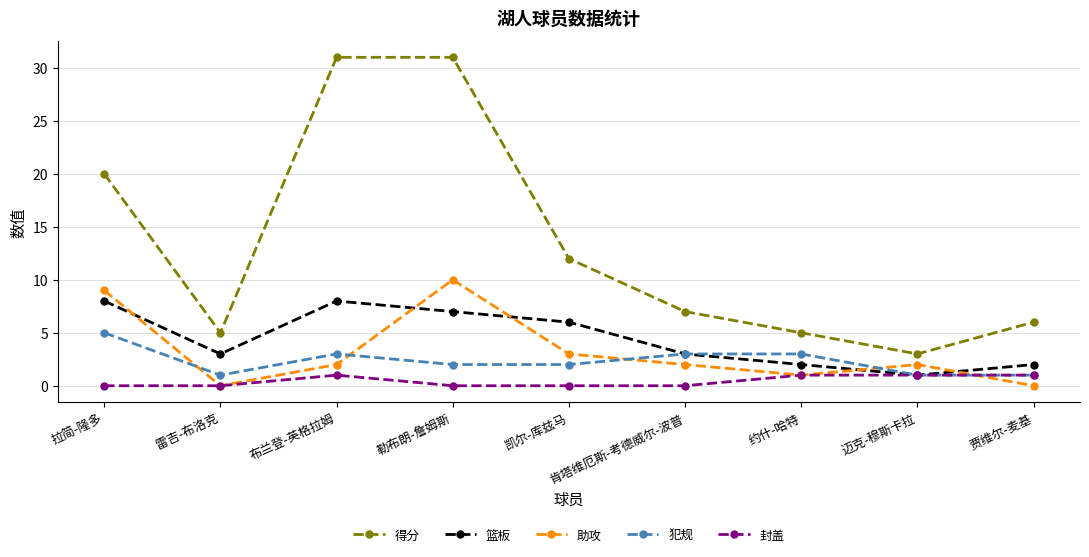

Reading left to right, list all the values displayed in this chart.

得分: 20	5	31	31	12	7	5	3	6
篮板: 8	3	8	7	6	3	2	1	2
助攻: 9	0	2	10	3	2	1	2	0
犯规: 5	1	3	2	2	3	3	1	1
封盖: 0	0	1	0	0	0	1	1	1